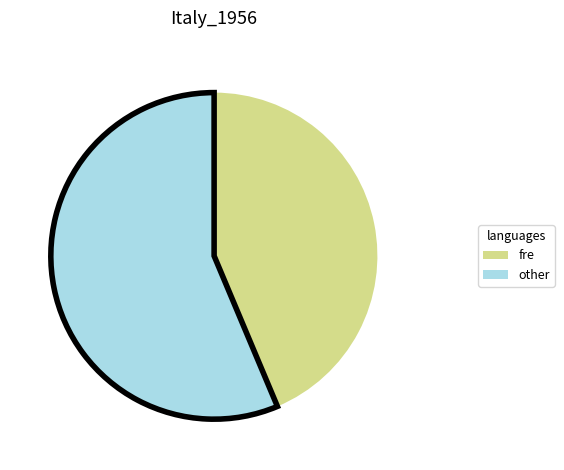

Do fre and other together represent more than half of the pie?

Yes